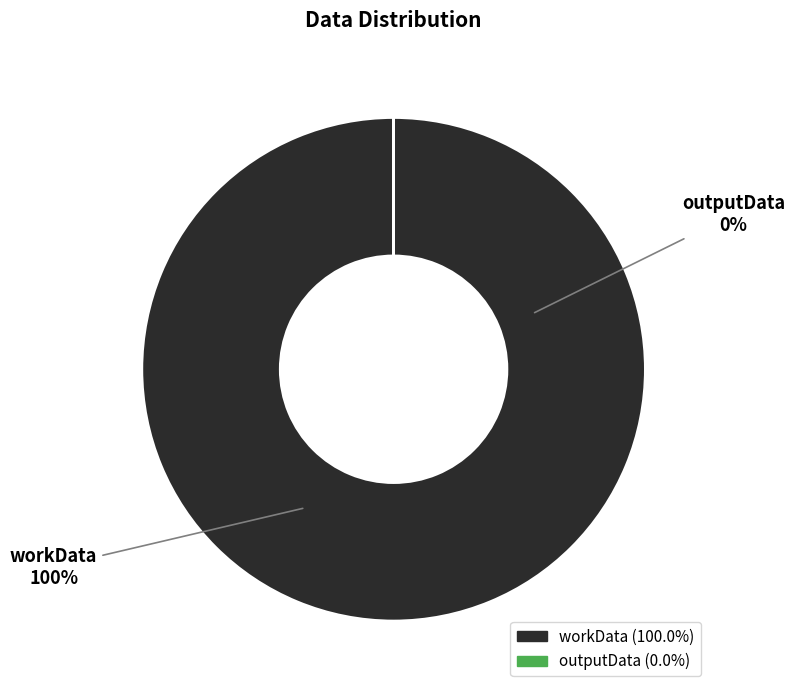

Is there a majority slice in this chart?

Yes